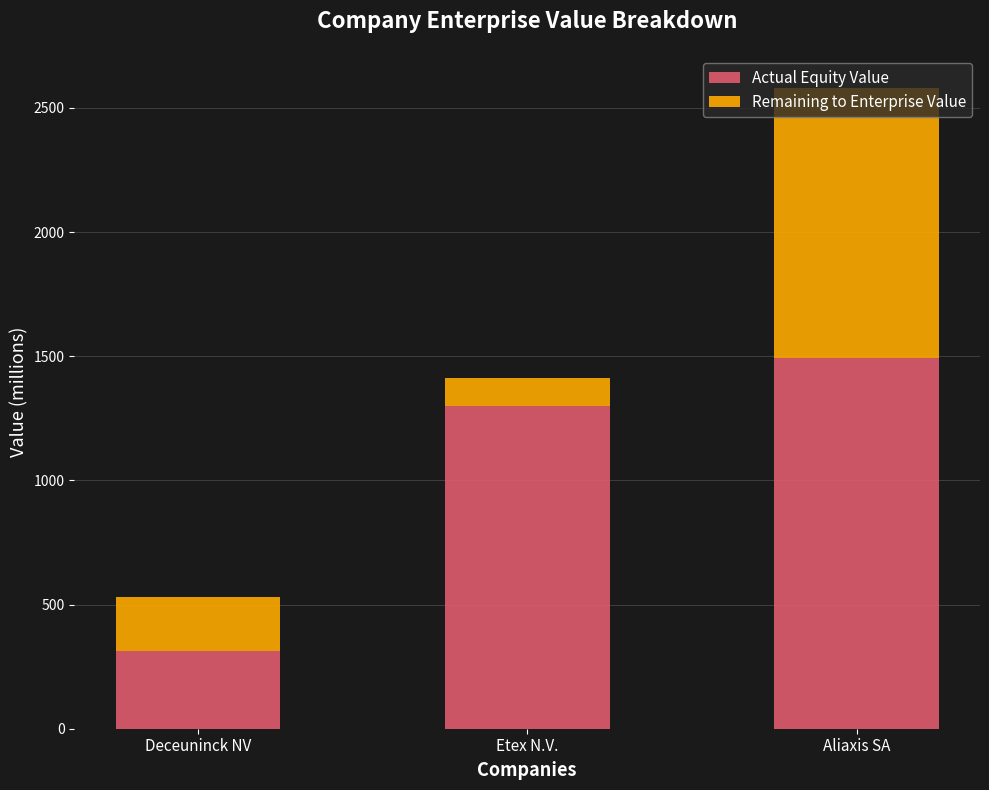

At which category is the sum across all series the highest?

Aliaxis SA